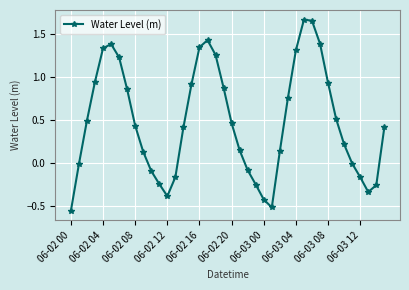

How many categories are shown in the chart?

40